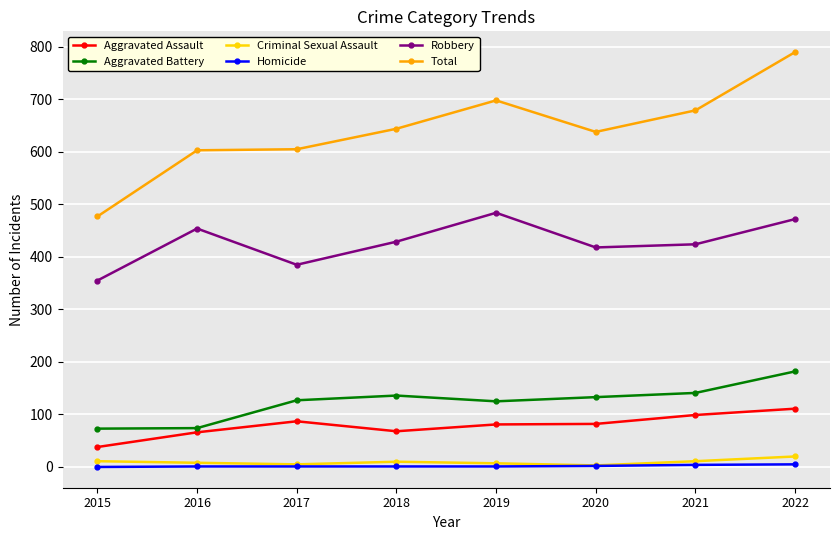

Which series changed the most between 2021 and 2022?

Total